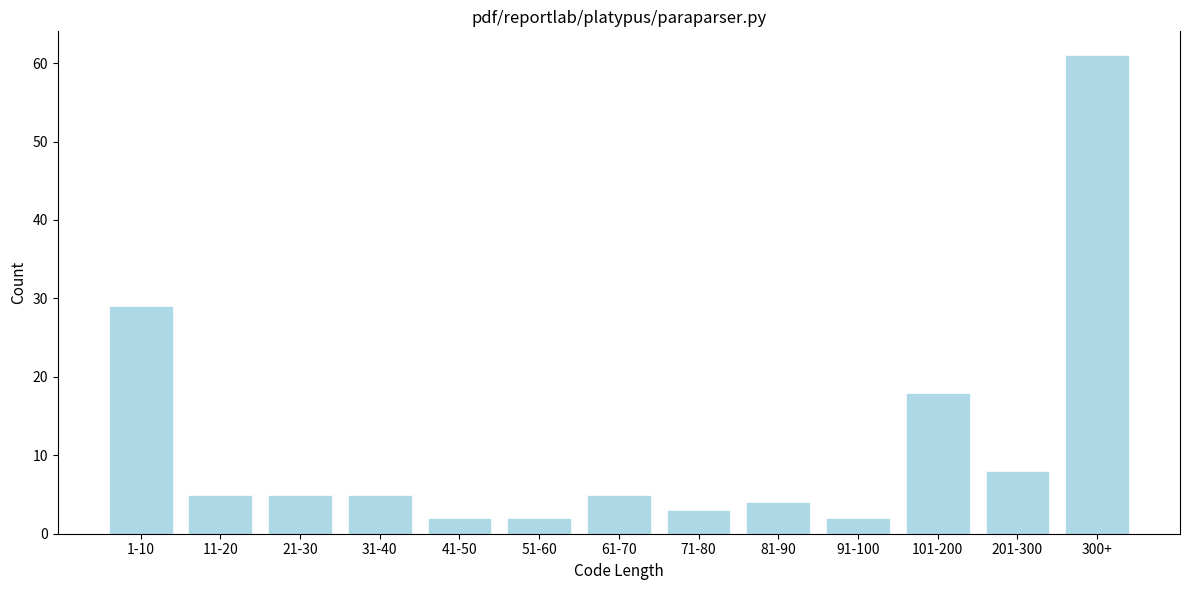

Reading left to right, list all the values displayed in this chart.

29	5	5	5	2	2	5	3	4	2	18	8	61